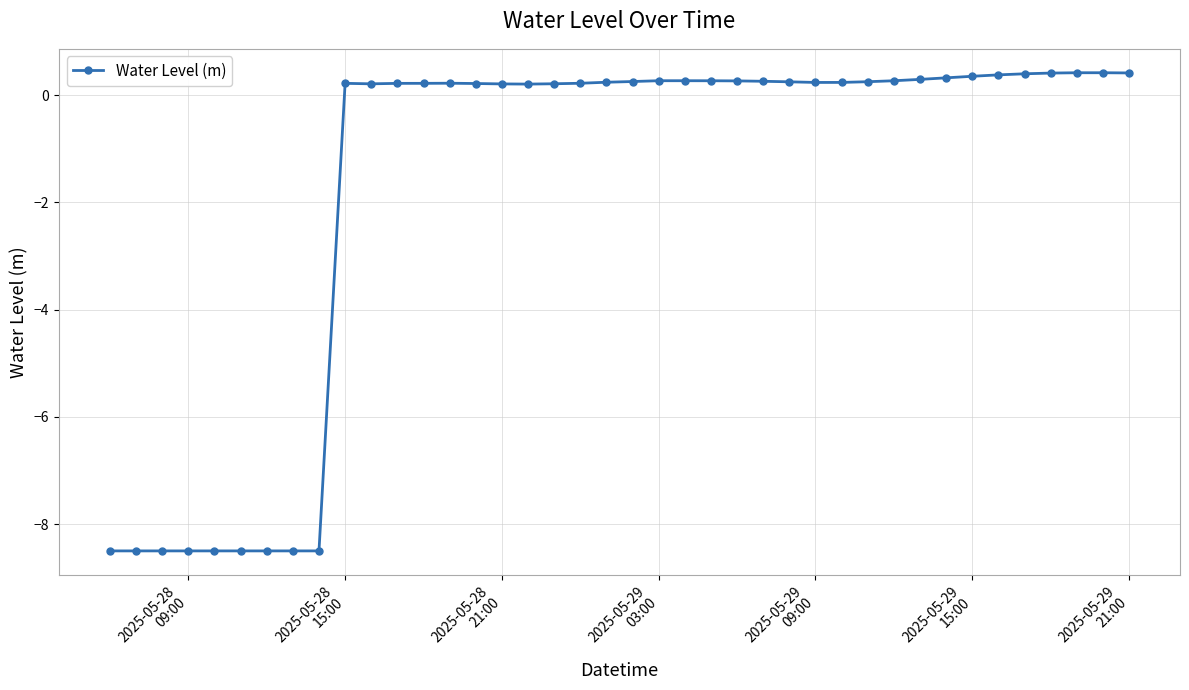

What is the smallest value displayed?

-8.5